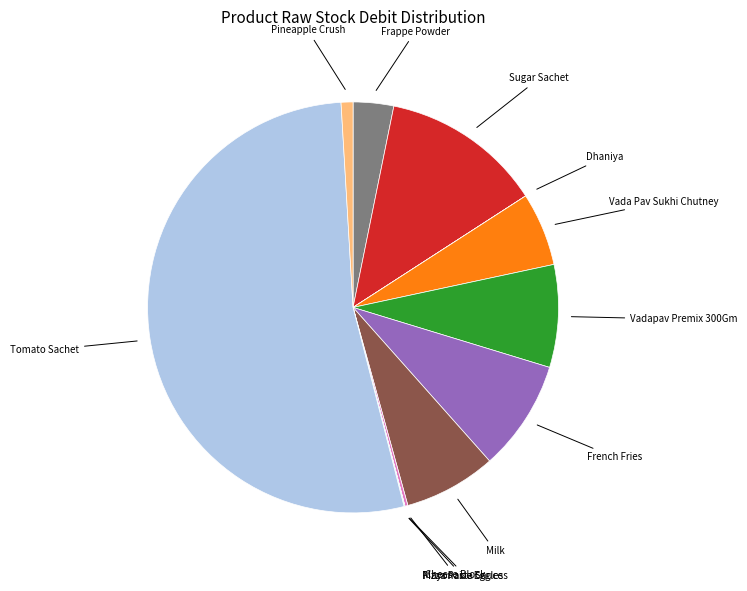

Is there any slice that represents more than half of the pie?

Yes